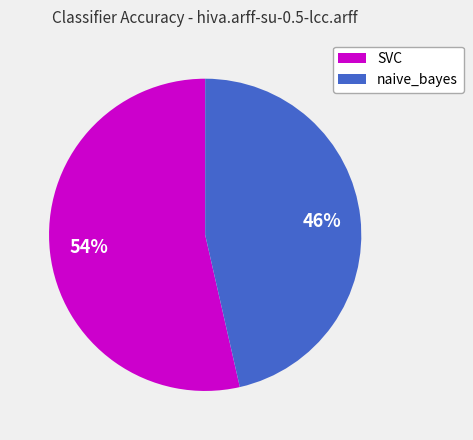

To the nearest percent, what is the average slice percentage?

50%